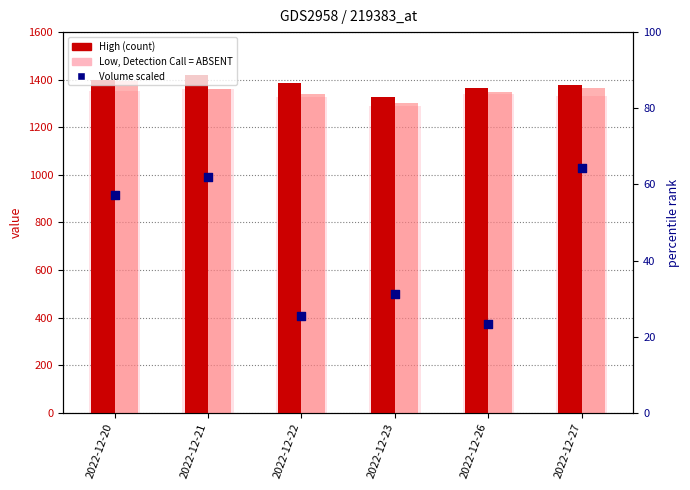

At how many categories does at least one series exceed 697?

6